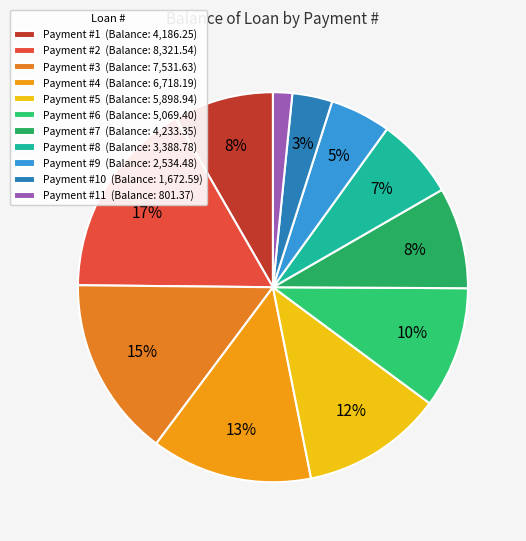

Which category has the smallest portion of the pie?

Payment #11 (Balance: 801.37)